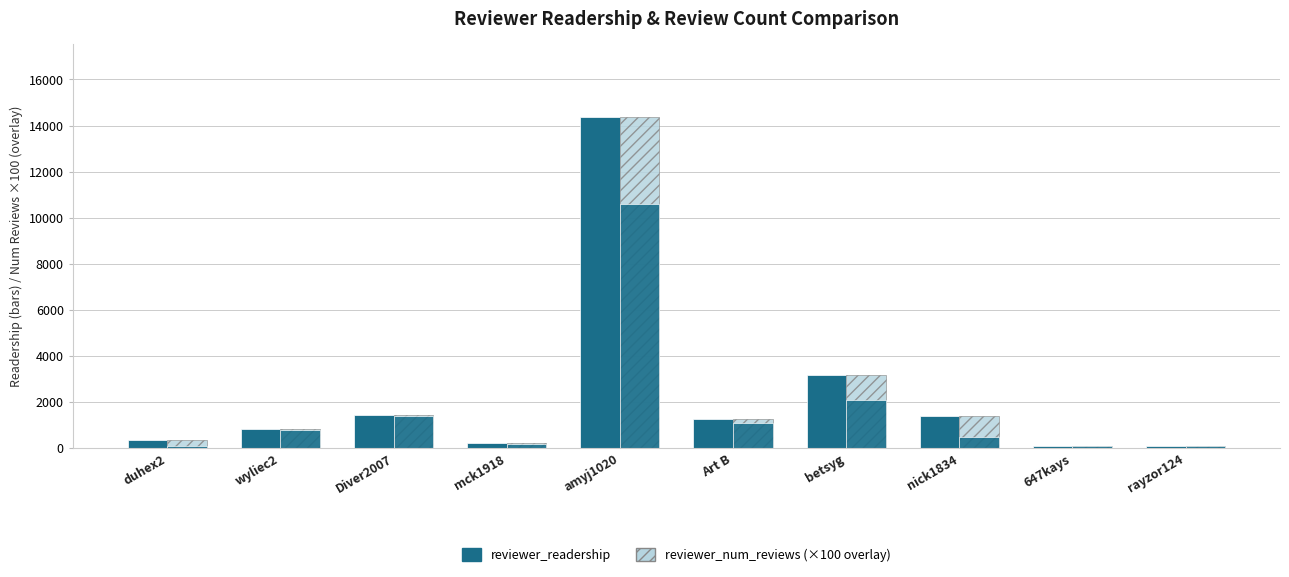

What is the label of the 2nd bar from the right?

647kays